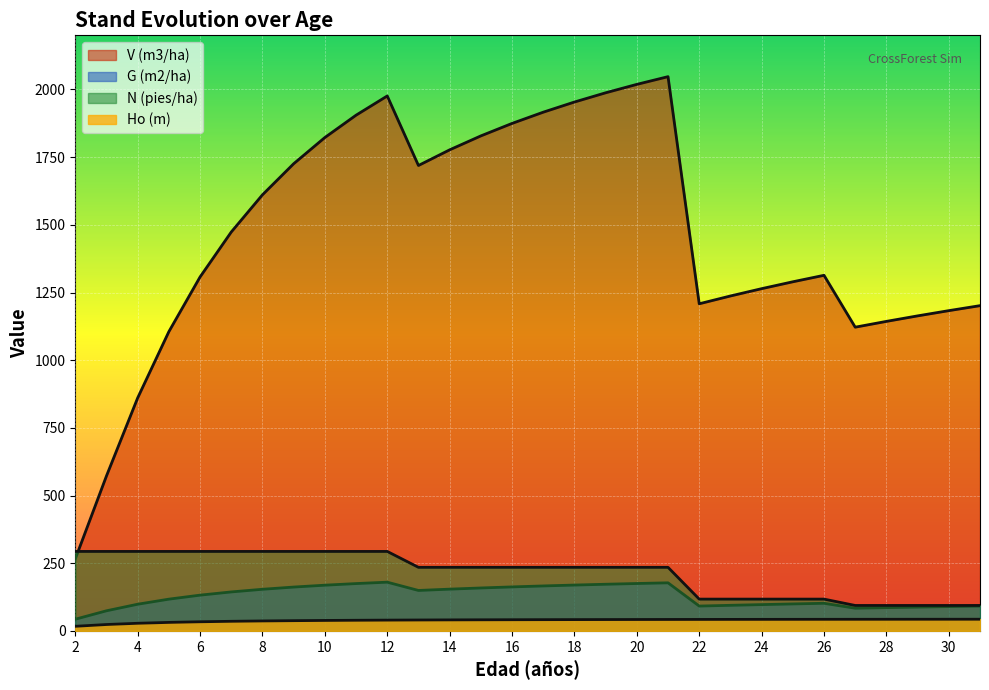

How many lines are shown in the chart?

4